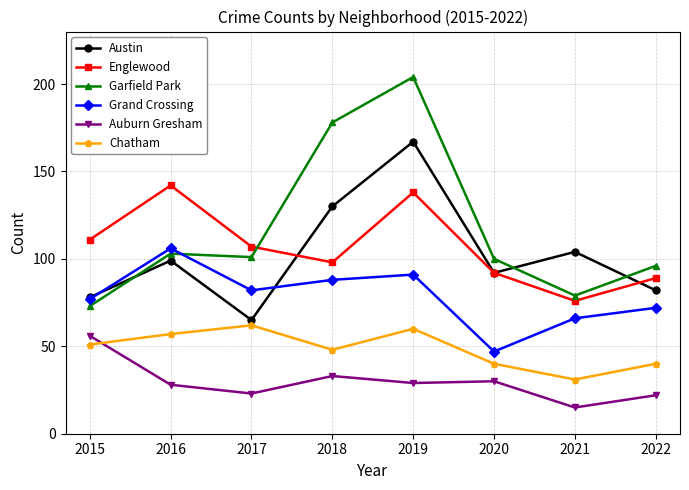

What is the sum of the Austin values at 2016 and 2019?

266